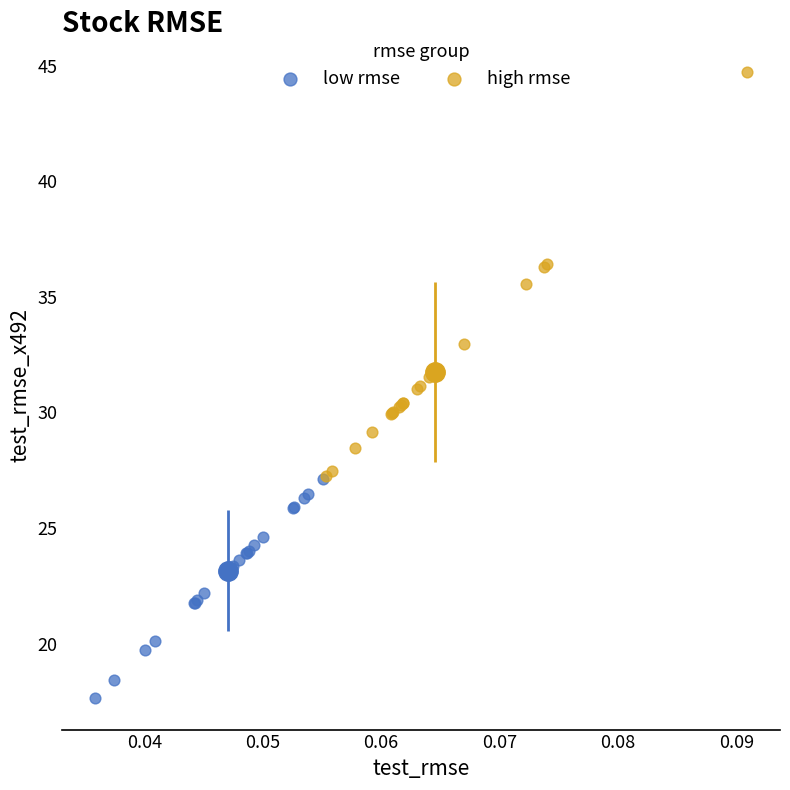

What are all the series names shown in the legend?

low rmse, high rmse